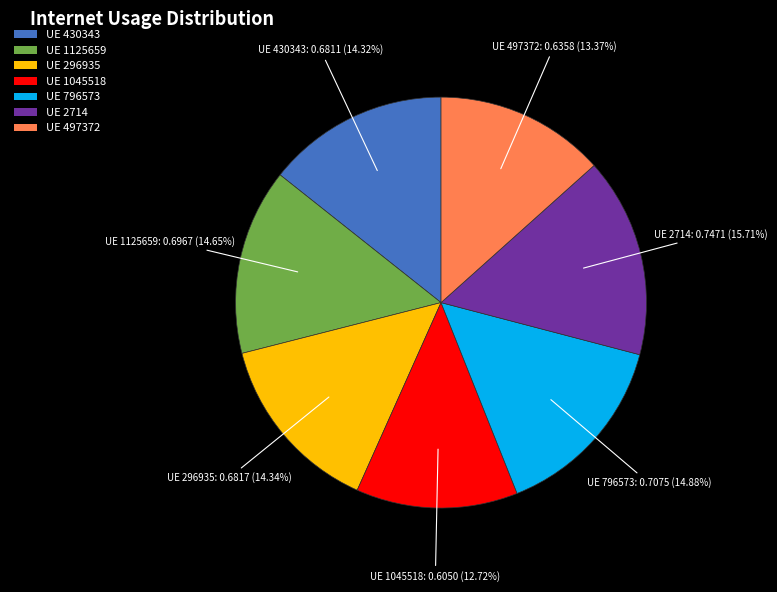

Which slice is the largest?

UE 2714